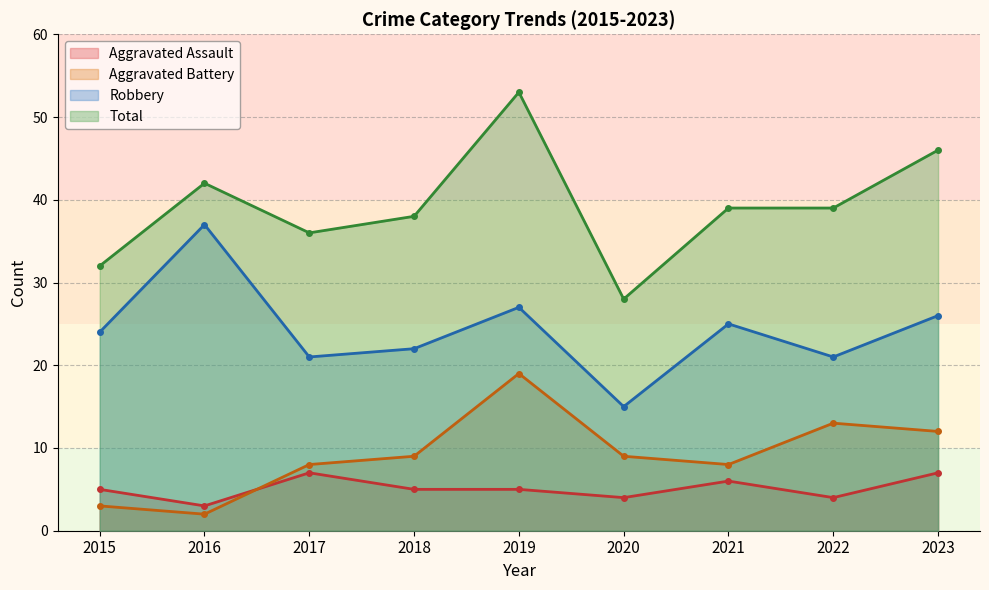

Reading left to right, extract all data points from this chart.

Aggravated Assault: 2015=5	2016=3	2017=7	2018=5	2019=5	2020=4	2021=6	2022=4	2023=7
Aggravated Battery: 2015=3	2016=2	2017=8	2018=9	2019=19	2020=9	2021=8	2022=13	2023=12
Robbery: 2015=24	2016=37	2017=21	2018=22	2019=27	2020=15	2021=25	2022=21	2023=26
Total: 2015=32	2016=42	2017=36	2018=38	2019=53	2020=28	2021=39	2022=39	2023=46